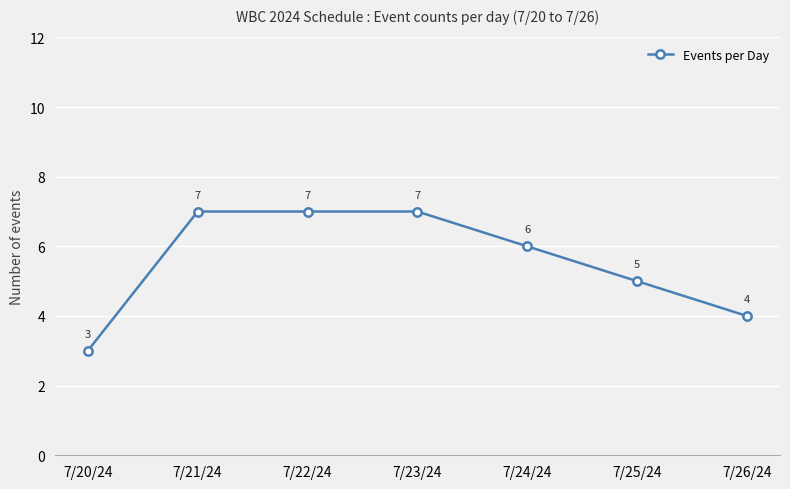

Which label corresponds to the smallest value in the chart?

7/20/24